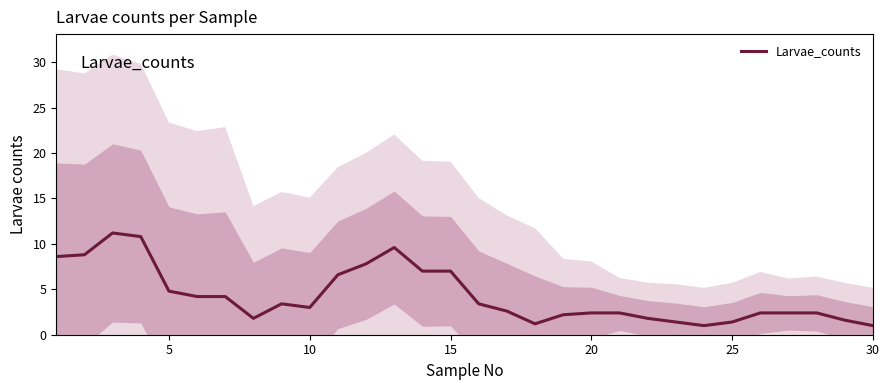

How many series are shown in this chart?

1